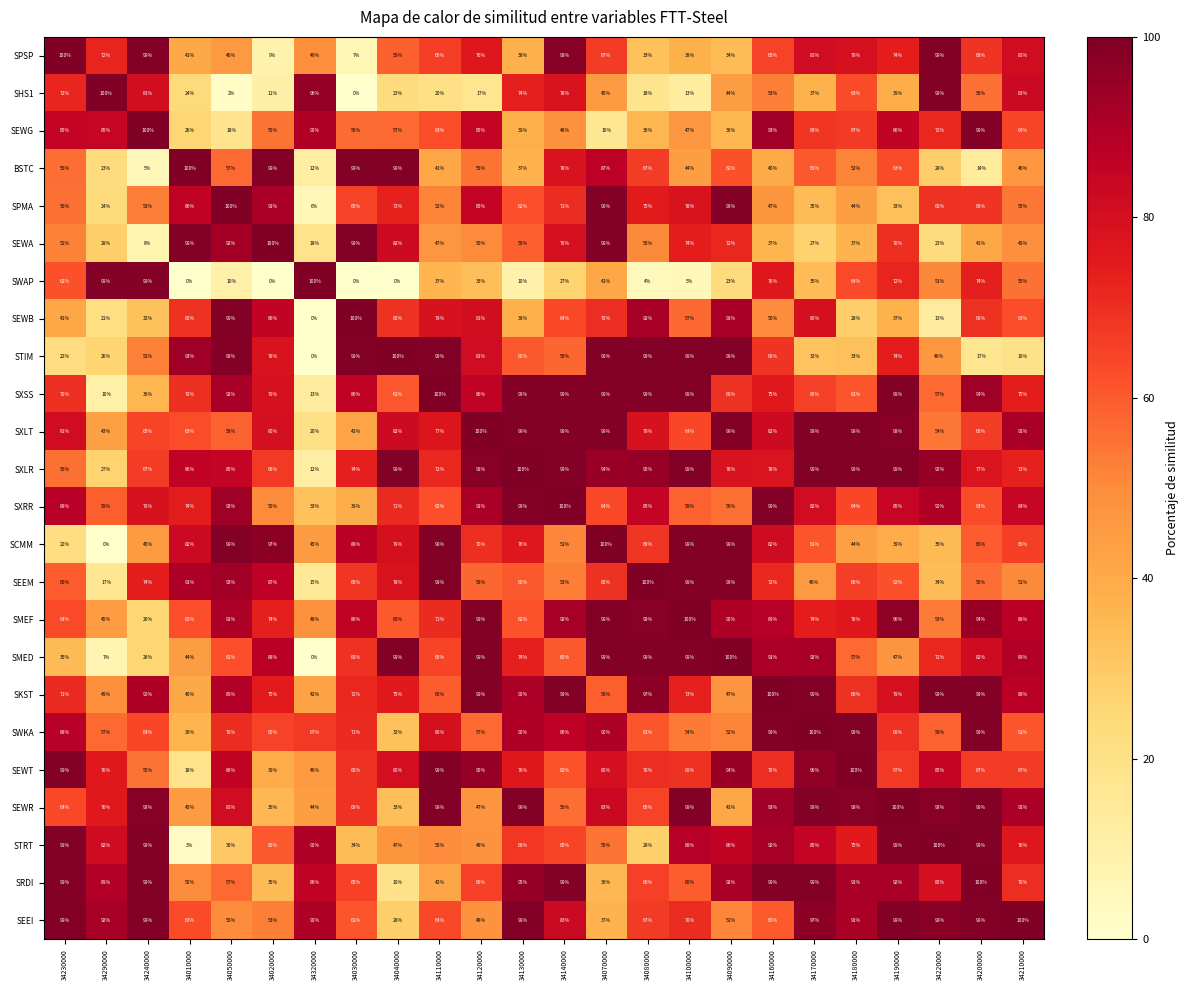

What is the maximum value shown in the chart?

100